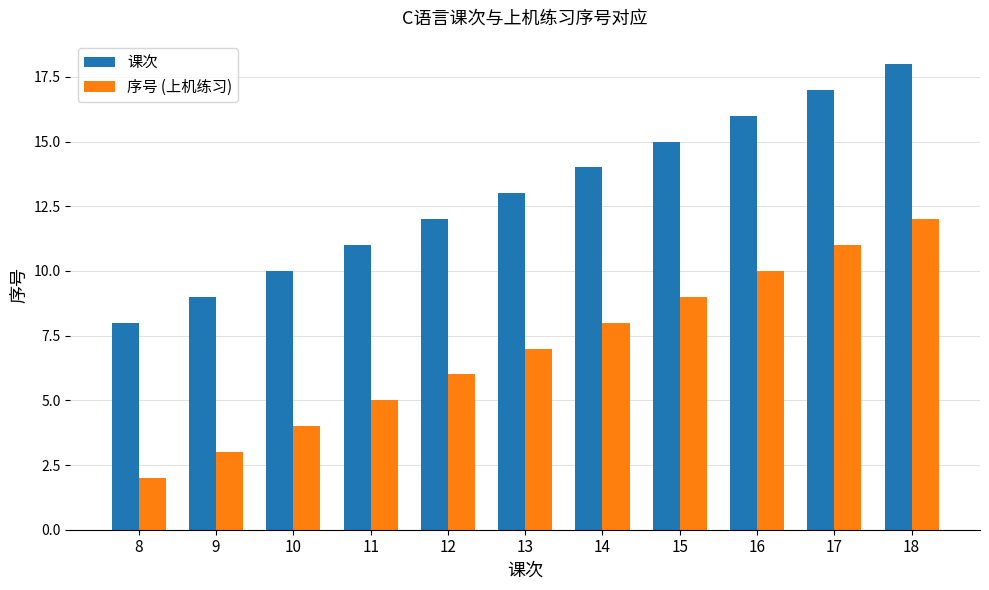

What is the sum of the 序号 (上机练习) values at 11 and 14?

13